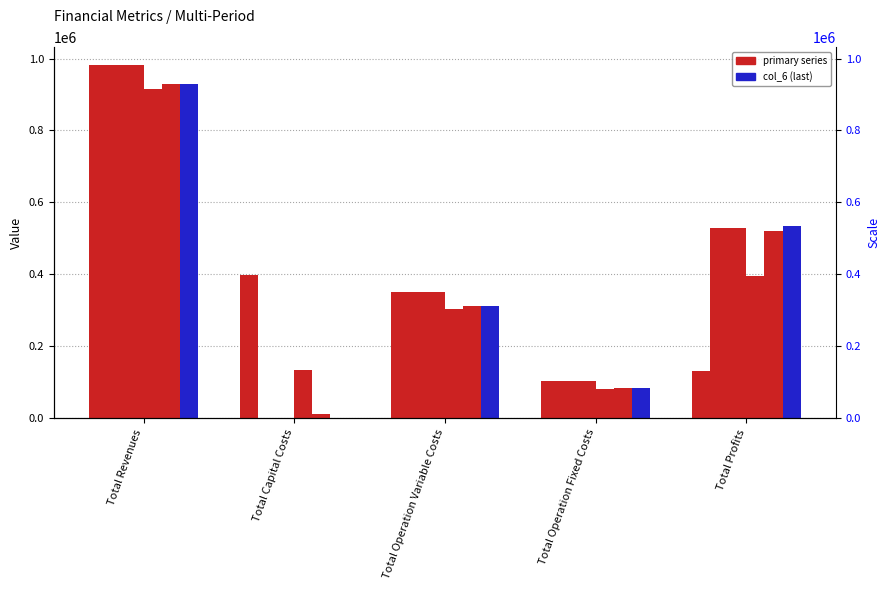

What is the difference between the maximum and minimum values in the col_6 series?

929429.3